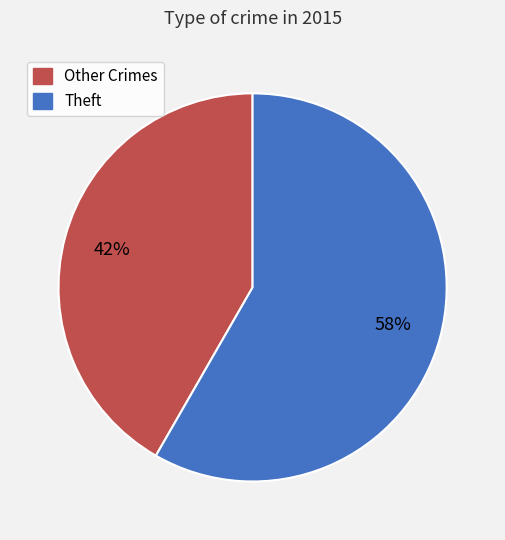

Is there any slice that represents more than half of the pie?

Yes